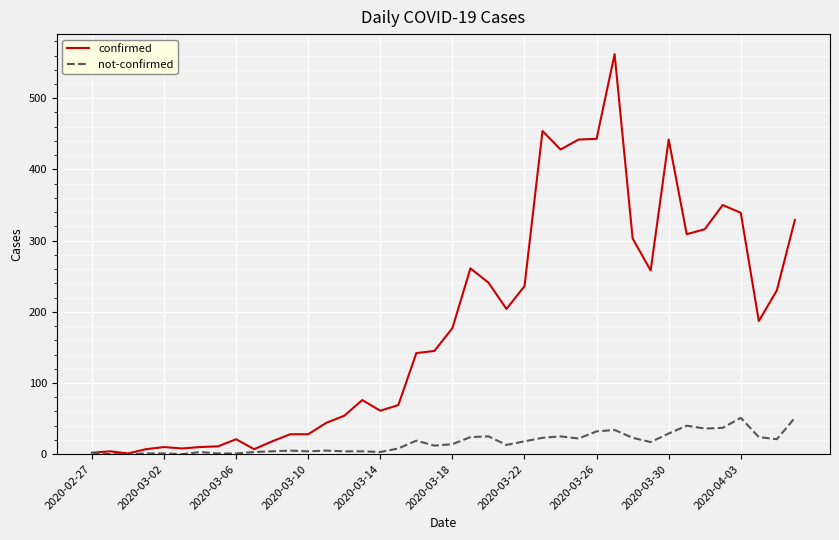

Which series has the widest spread of values?

confirmed